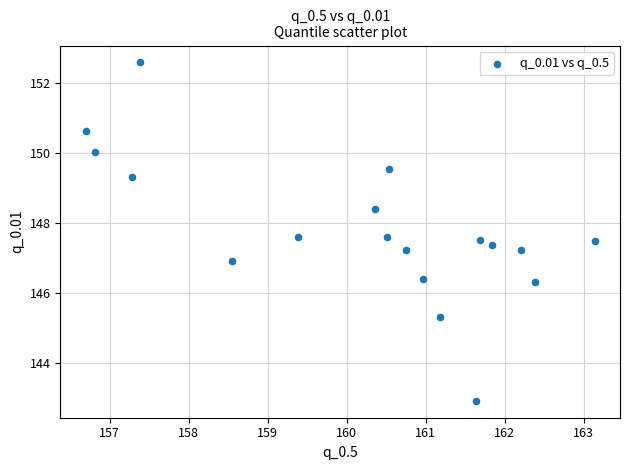

What is the range of X values (max minus min)?

6.4